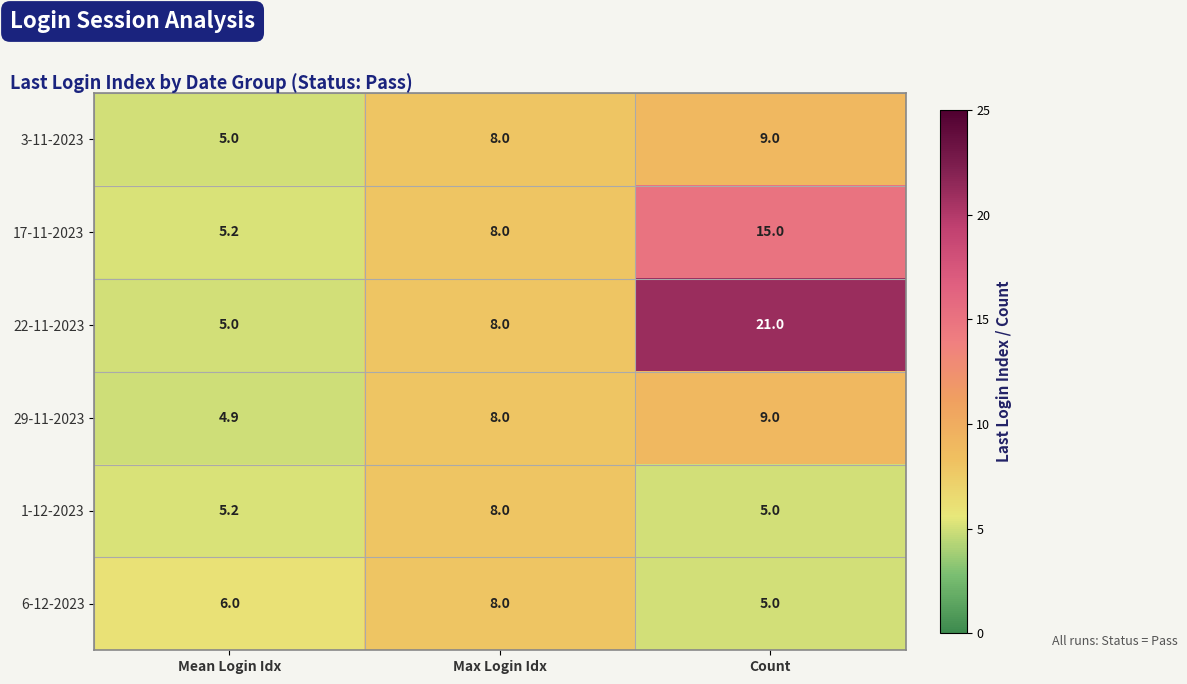

Reading right to left, list all the values displayed in this chart.

3-11-2023: Count=9.0	Max Login Idx=8.0	Mean Login Idx=5.0
17-11-2023: Count=15.0	Max Login Idx=8.0	Mean Login Idx=5.2
22-11-2023: Count=21.0	Max Login Idx=8.0	Mean Login Idx=5.0
29-11-2023: Count=9.0	Max Login Idx=8.0	Mean Login Idx=4.9
1-12-2023: Count=5.0	Max Login Idx=8.0	Mean Login Idx=5.2
6-12-2023: Count=5.0	Max Login Idx=8.0	Mean Login Idx=6.0